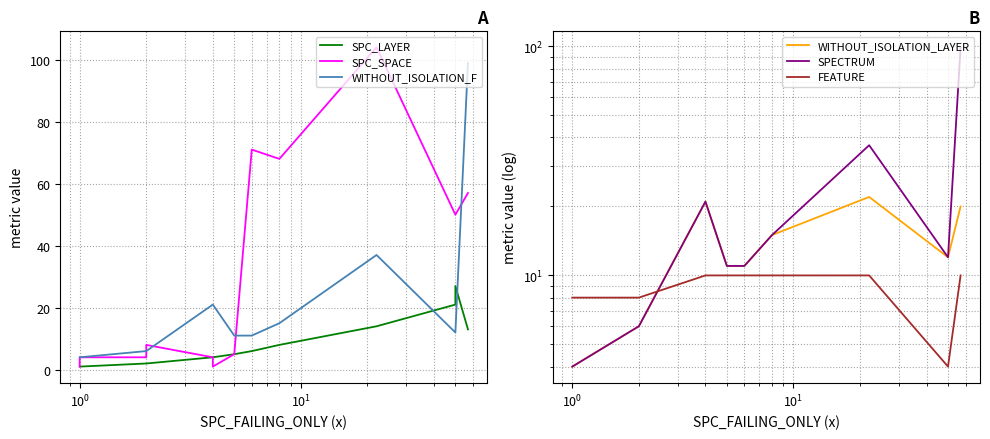

What is the average value of the FEATURE series?

8